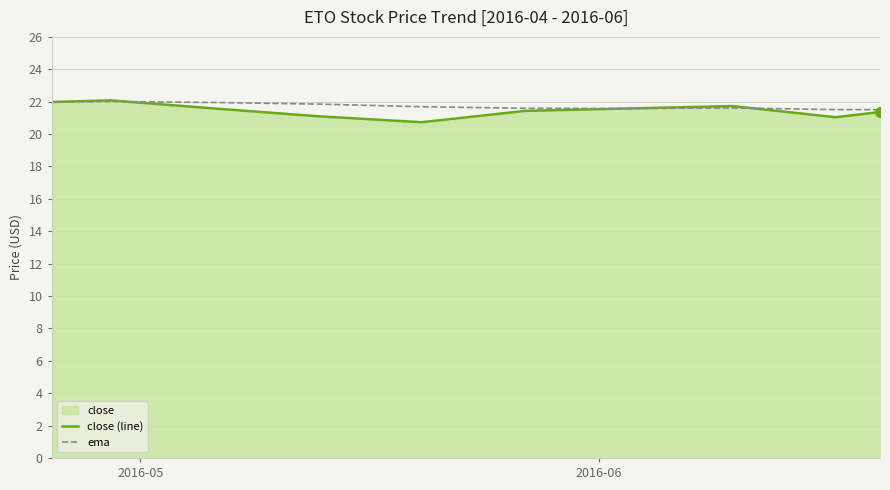

What is the minimum value for close (line)?

20.7